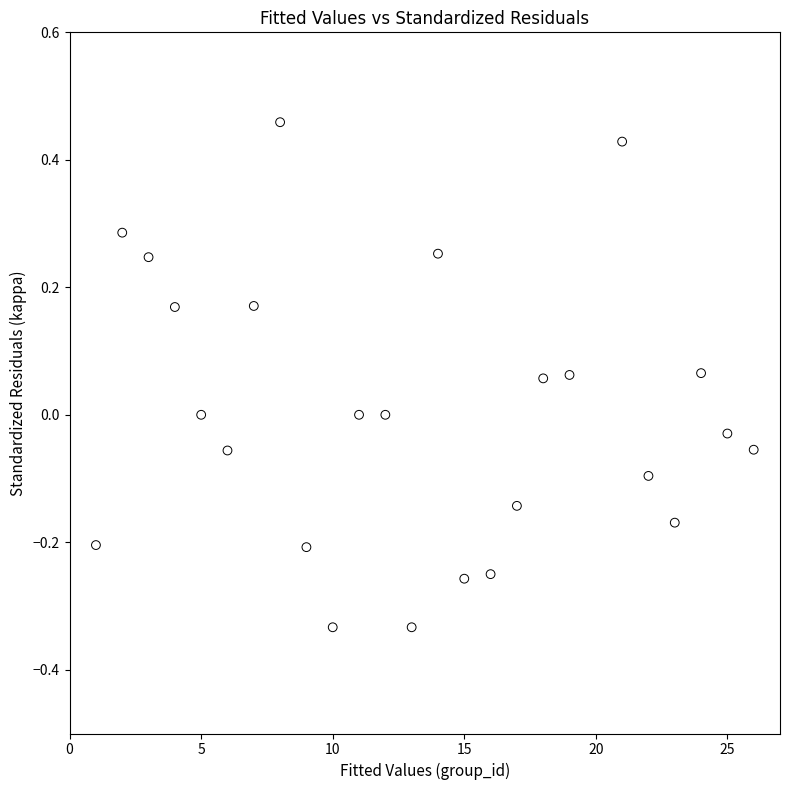

What is the range of Y values (max minus min)?

0.8